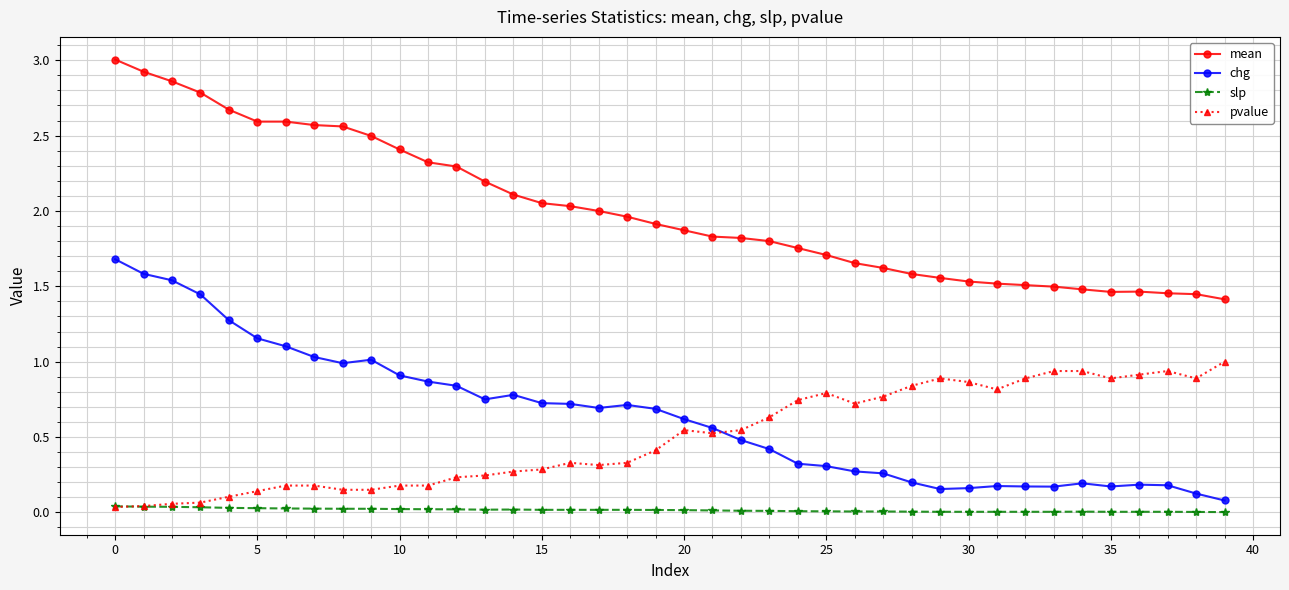

Which series has the widest spread of values?

chg